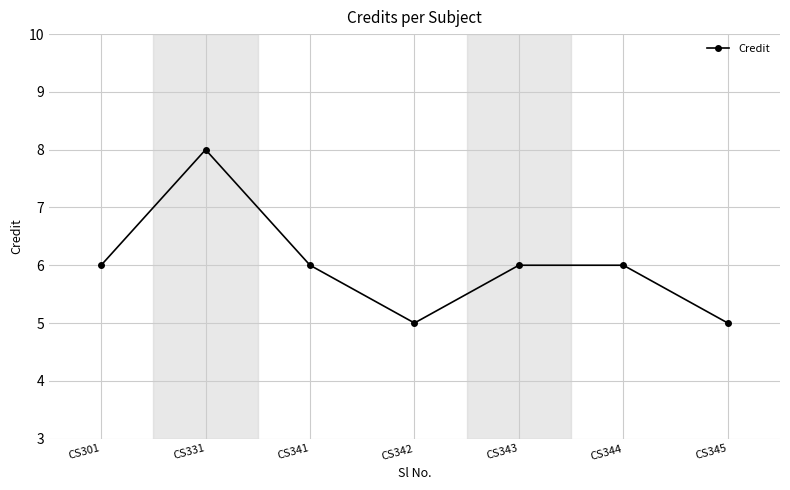

The value at CS344 is 6. True or false?

True